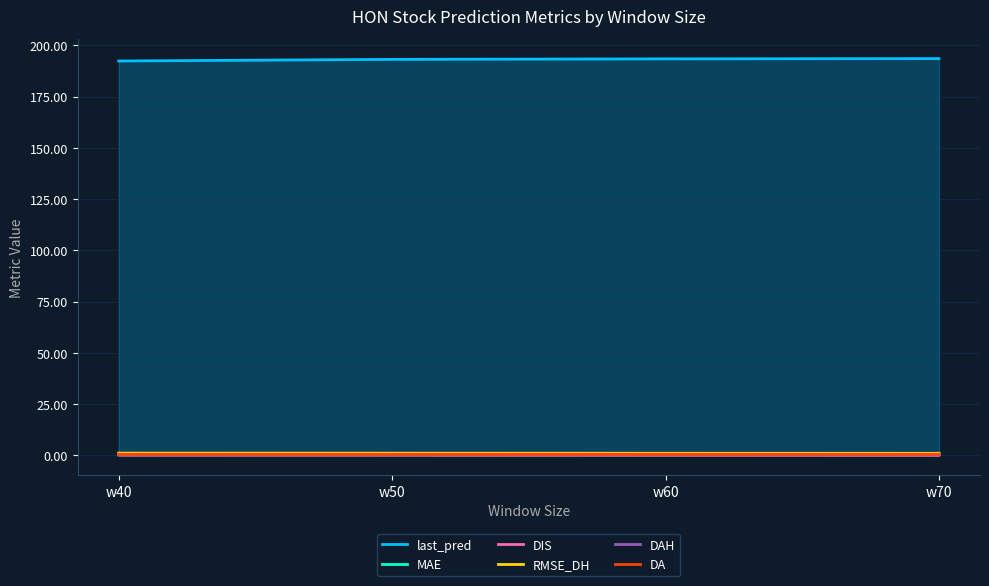

How many lines are shown in the chart?

6